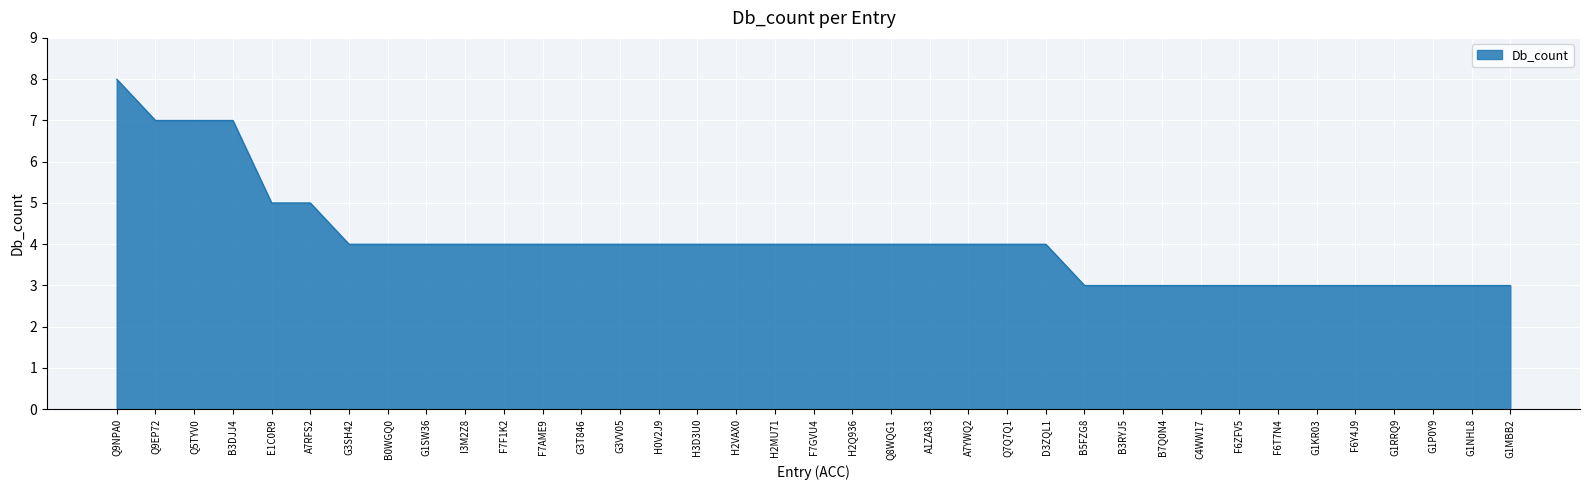

What is the ratio of the value at Q5TYV0 to the value at B3RYJ5?

2.3